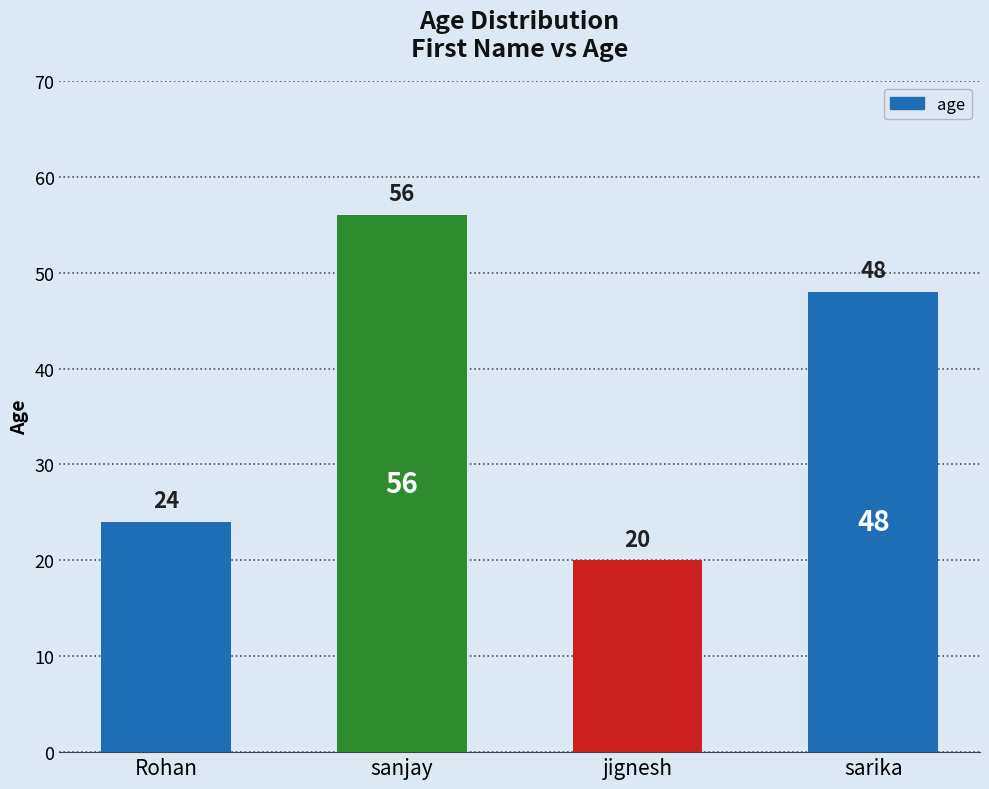

What is the smallest value displayed?

20